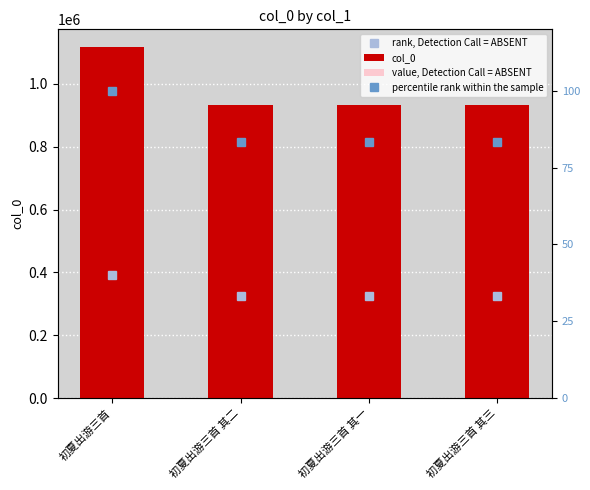

List the labels in order of percentile rank within the sample value, smallest first.

初夏出游三首 其三, 初夏出游三首 其一, 初夏出游三首 其二, 初夏出游三首